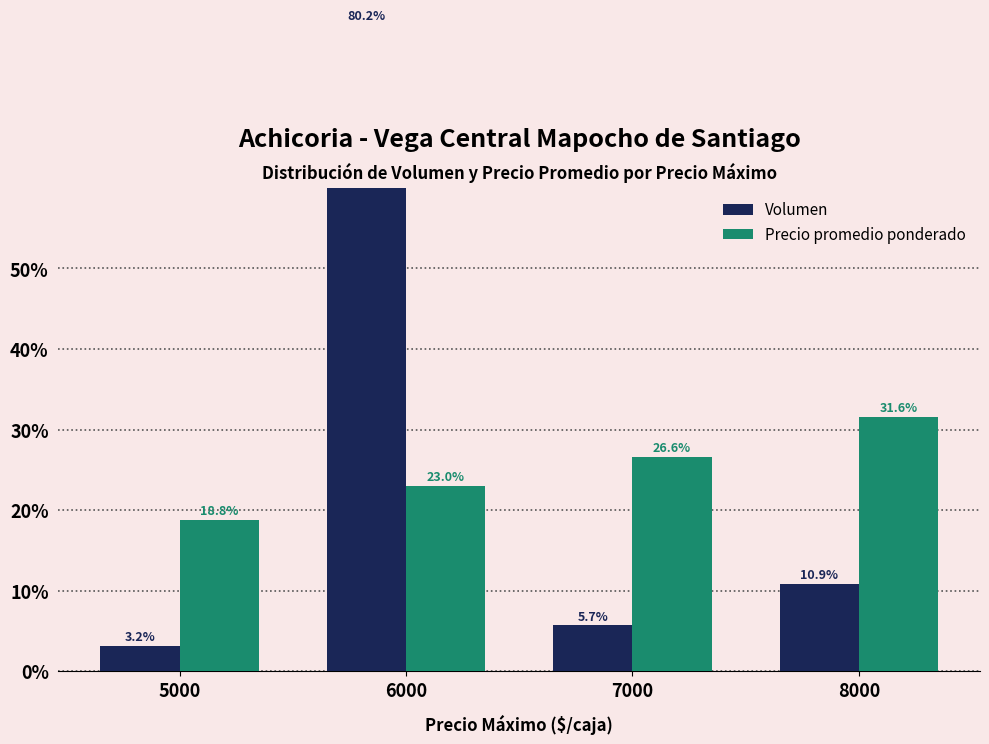

Between 8000 and 6000, which is larger?

6000